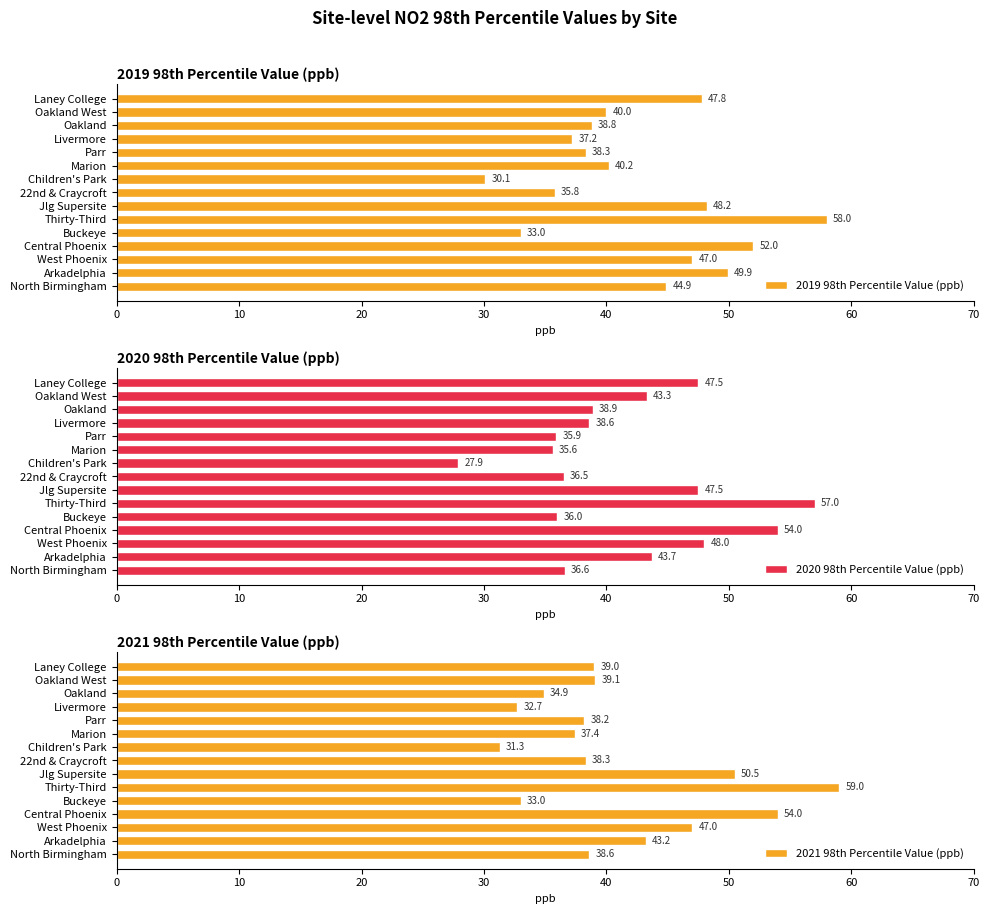

The value of 2019 98th Percentile Value (ppb) at Oakland West is 11.4. True or false?

False